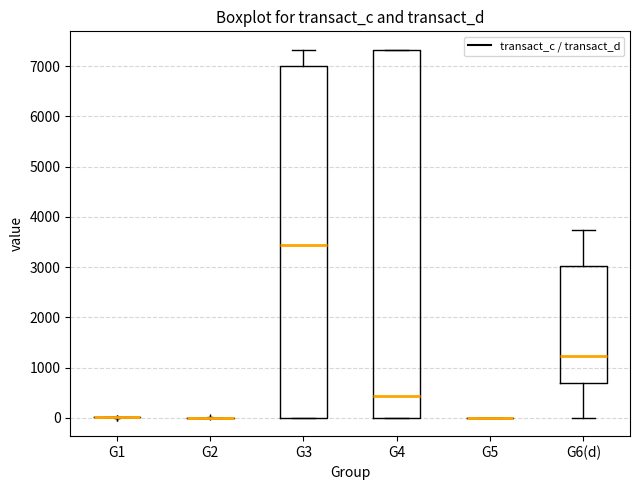

Where is the lower edge of the box for G3 on the y-axis? The values are not printed on the chart, so give them approximately, as read against the axis.

0